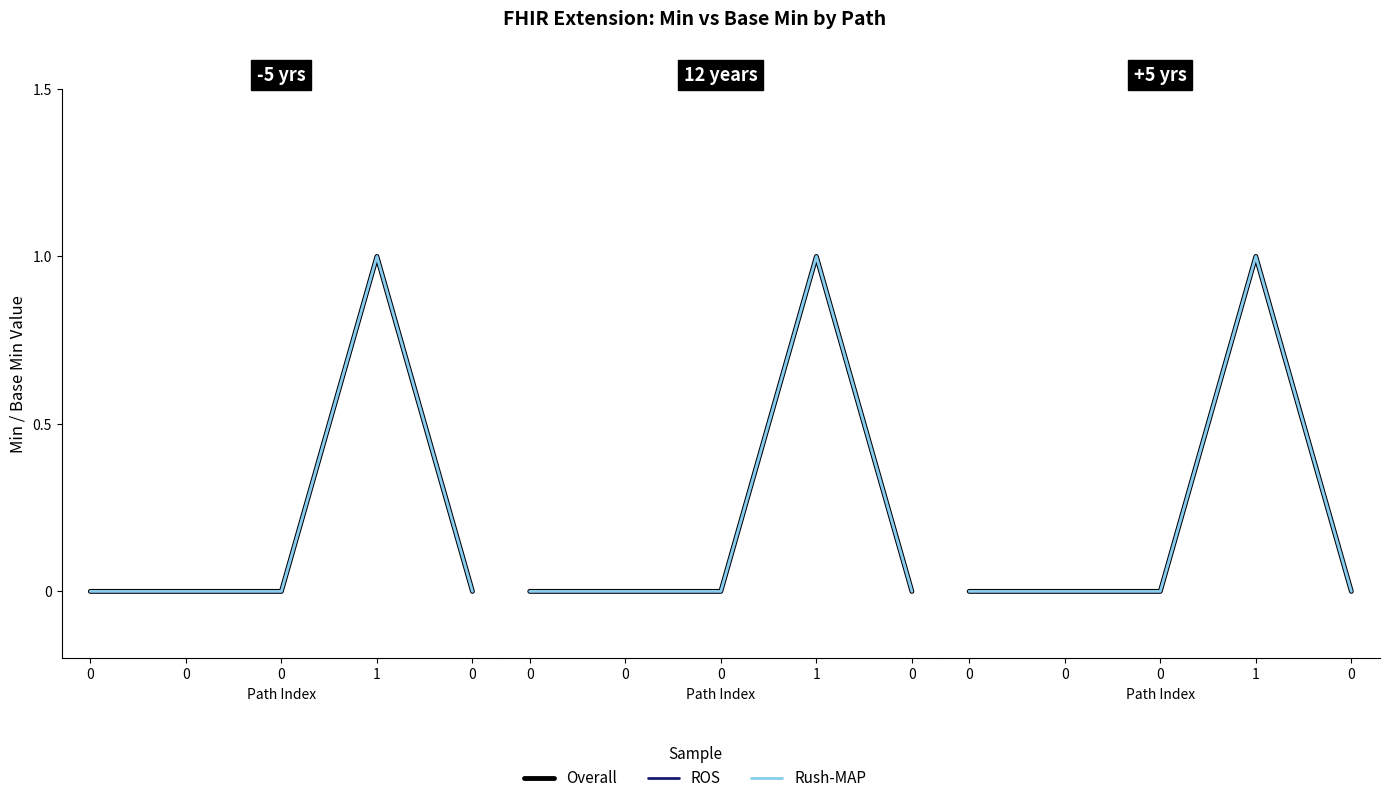

At which category does ROS reach its first local peak?

1